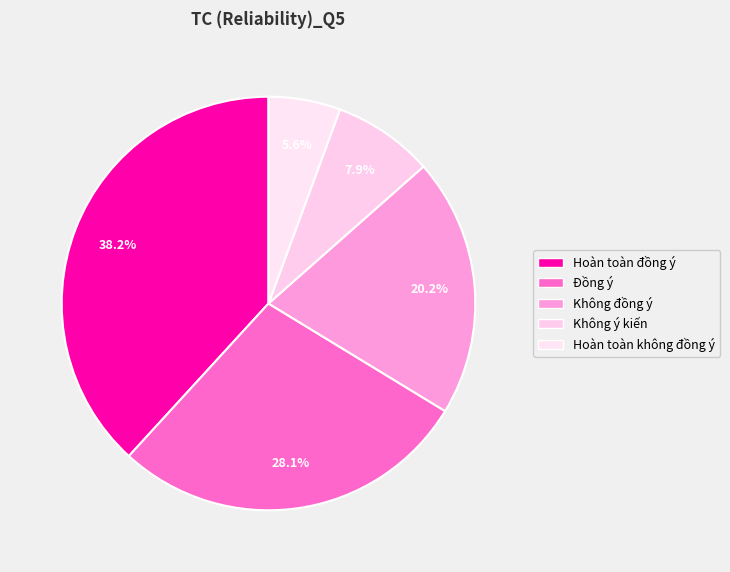

To the nearest percent, what is the combined percentage of Hoàn toàn không đồng ý and Hoàn toàn đồng ý?

44%